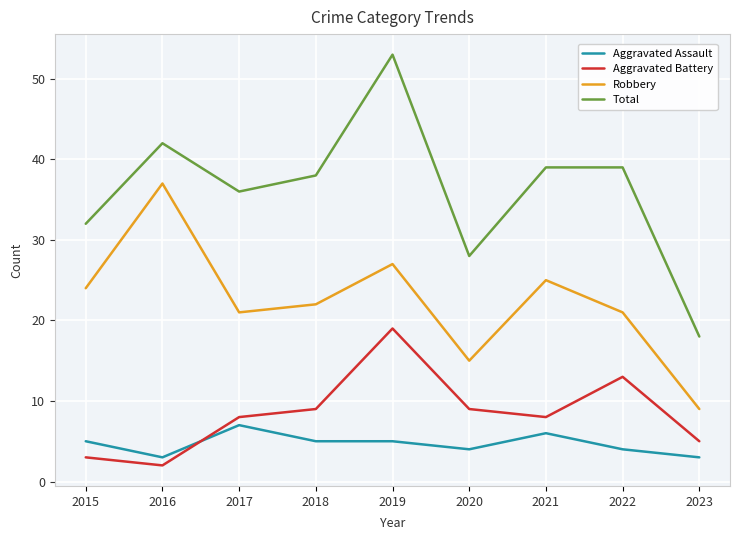

Is the value of Aggravated Assault at 2017 greater than the value of Aggravated Battery at 2018?

No